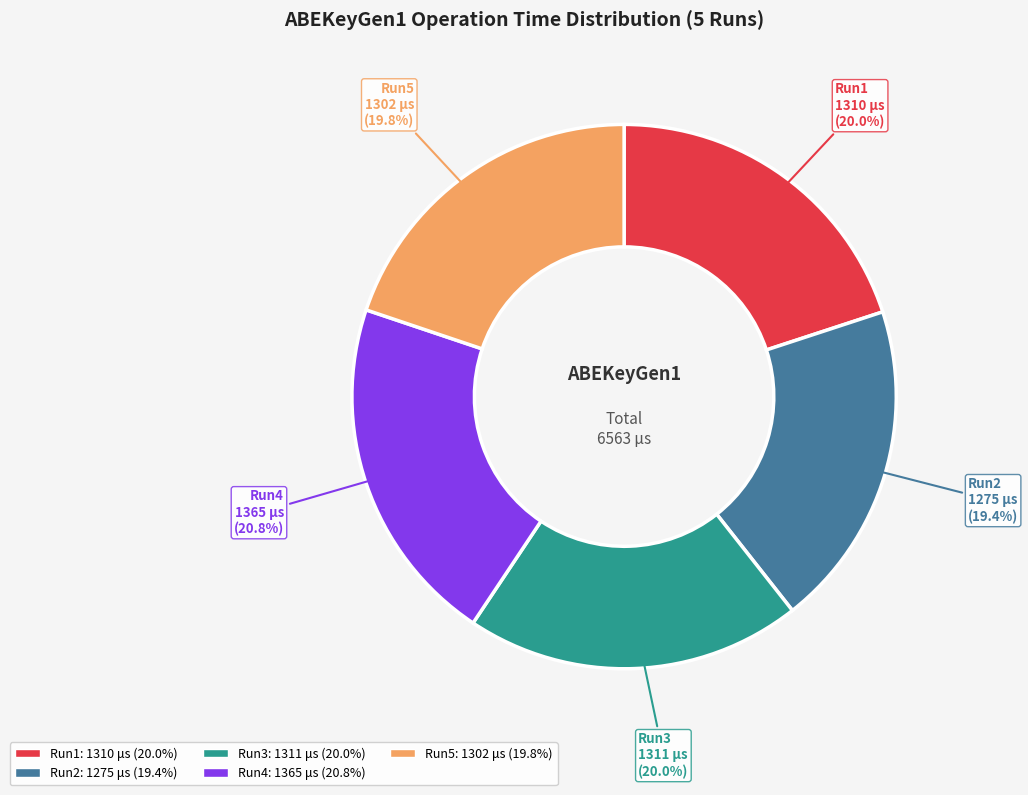

Does any single category account for the majority?

No